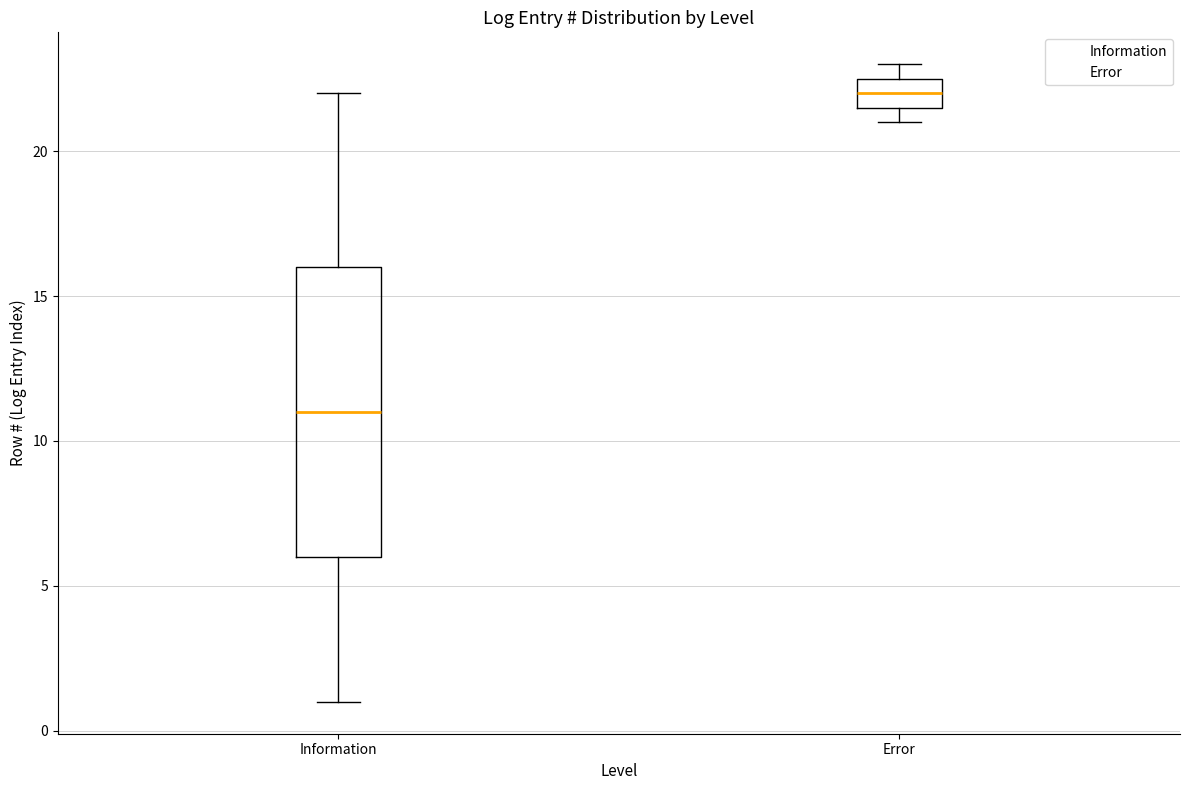

Reading left to right, read every box against the y-axis: the position of its median line, the range the box covers, and the ends of its whiskers. The values are not printed on the chart, so give them approximately, as read against the axis.

Information: median 11.0, box 6.0 to 16.0, whiskers 1.0 to 22.0
Error: median 22.0, box 21.5 to 22.5, whiskers 21.0 to 23.0